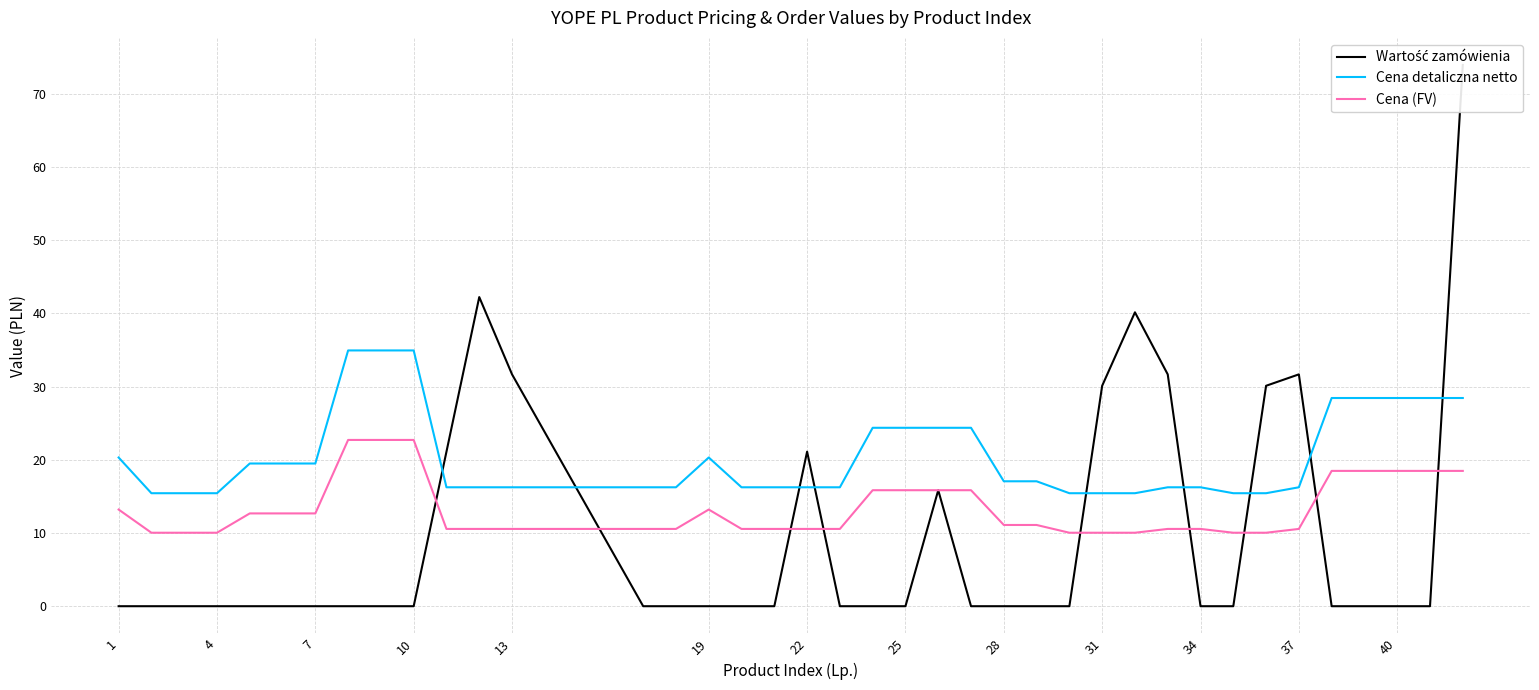

What is the lowest value of the Cena detaliczna netto series?

15.4